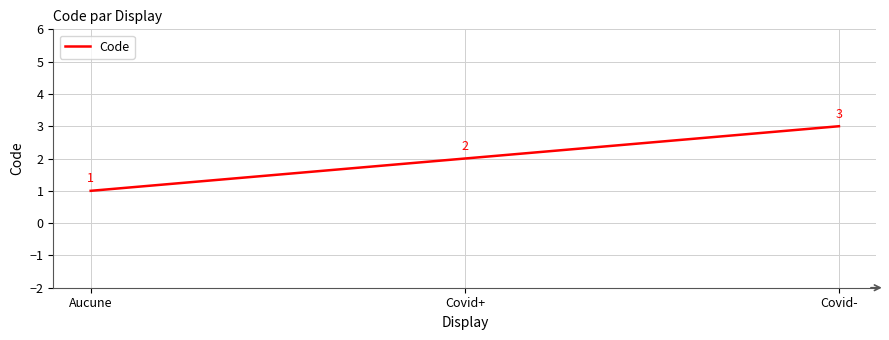

Rank the categories by value from highest to lowest.

Covid-, Covid+, Aucune